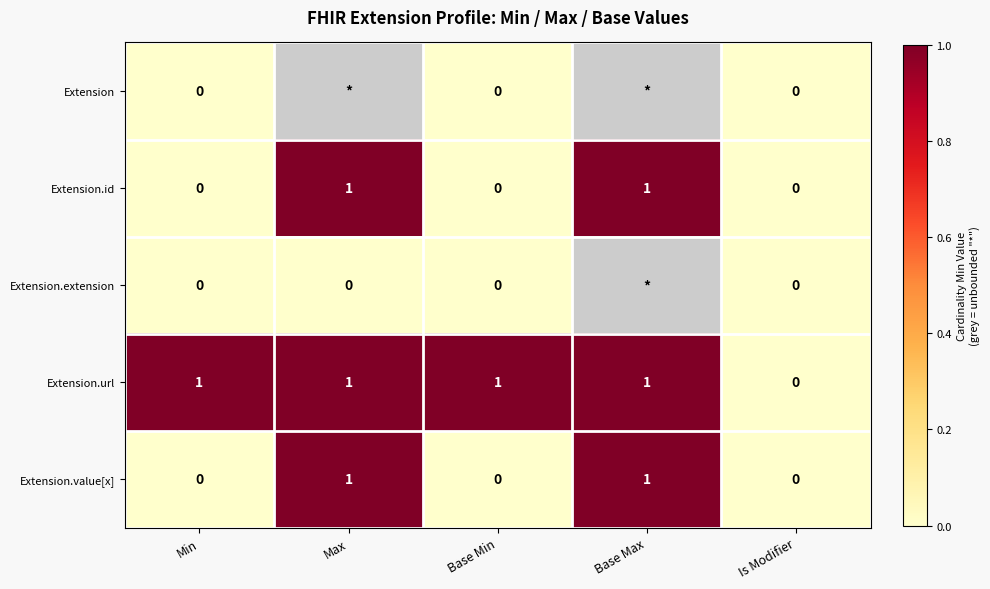

At how many categories does at least one series exceed 0?

4